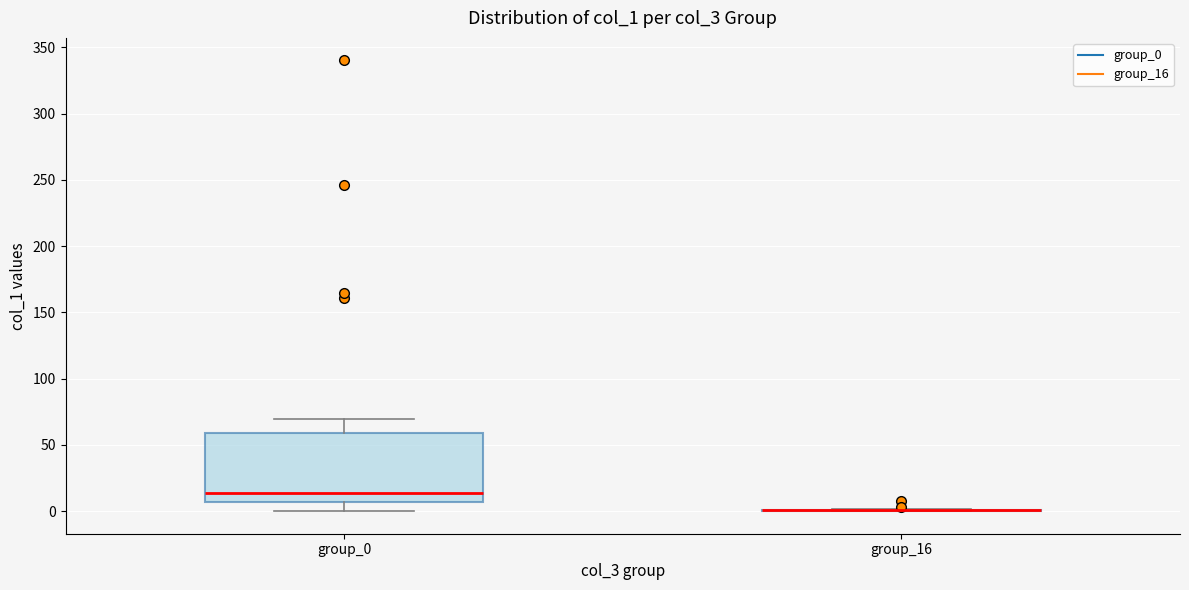

Reading left to right, read every box against the y-axis: the position of its median line, the range the box covers, and the ends of its whiskers. The values are not printed on the chart, so give them approximately, as read against the axis.

group_0: median 15, box 5 to 60, whiskers 0 to 70
group_16: box collapsed to a line at 0, whiskers 0 to 0